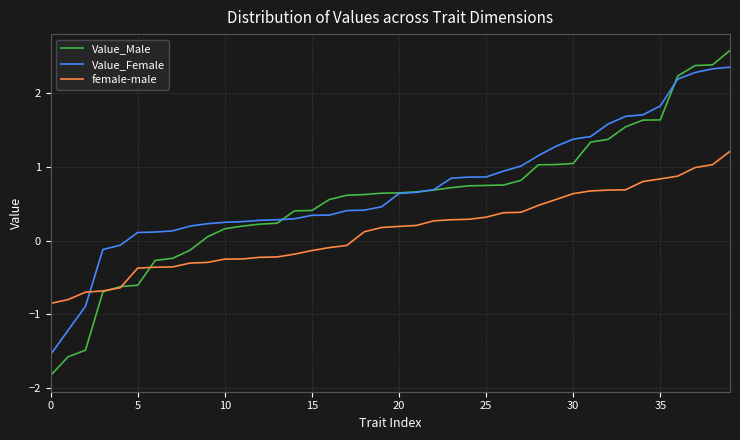

True or false: Value_Female and female-male intersect in this chart.

True